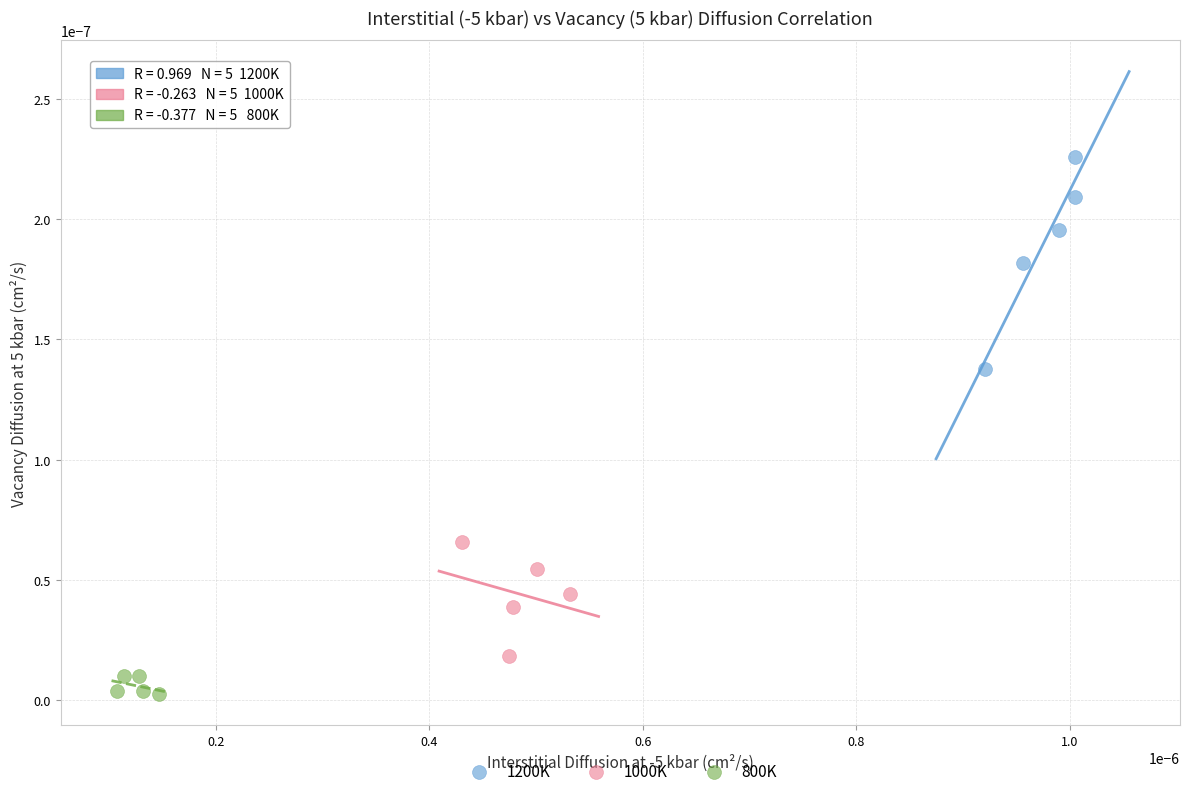

Which series has the widest spread of Y values?

1200K